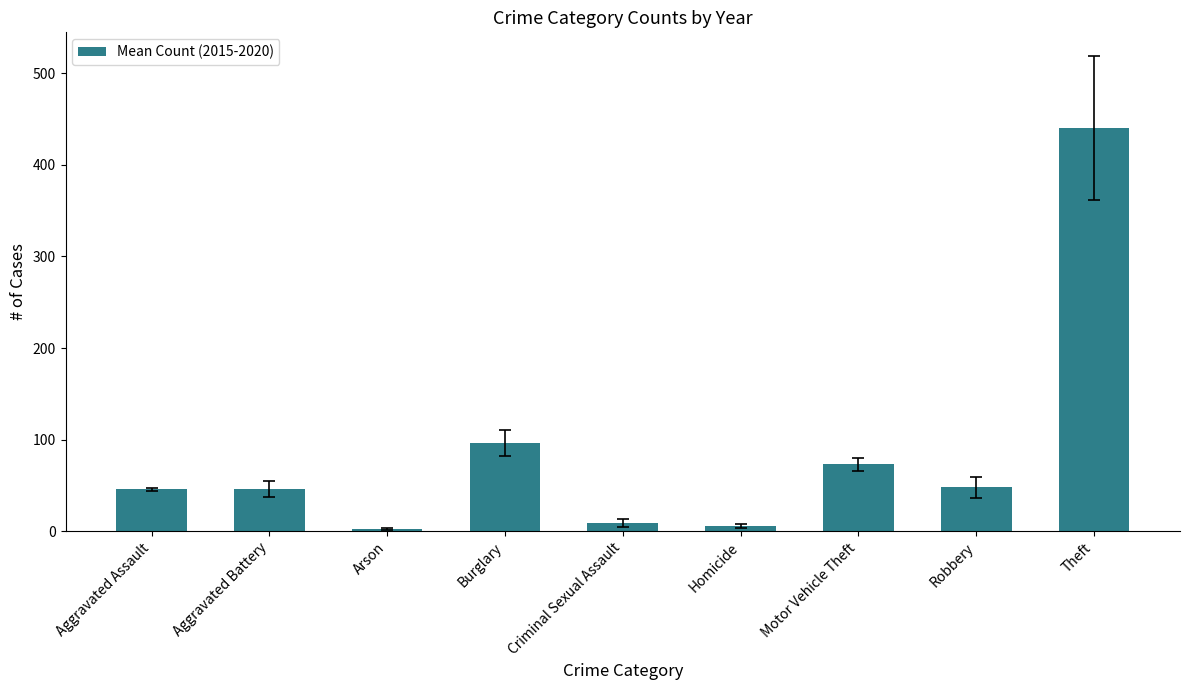

What is the maximum value shown in the chart?

440.2